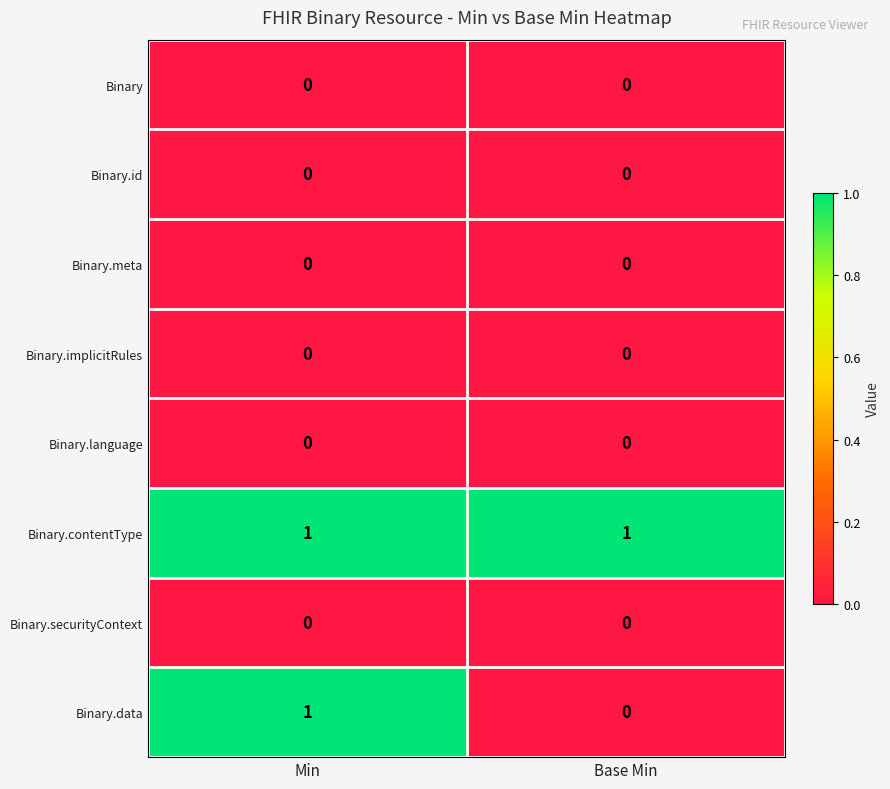

At which label is Binary.data closest to 0?

Base Min